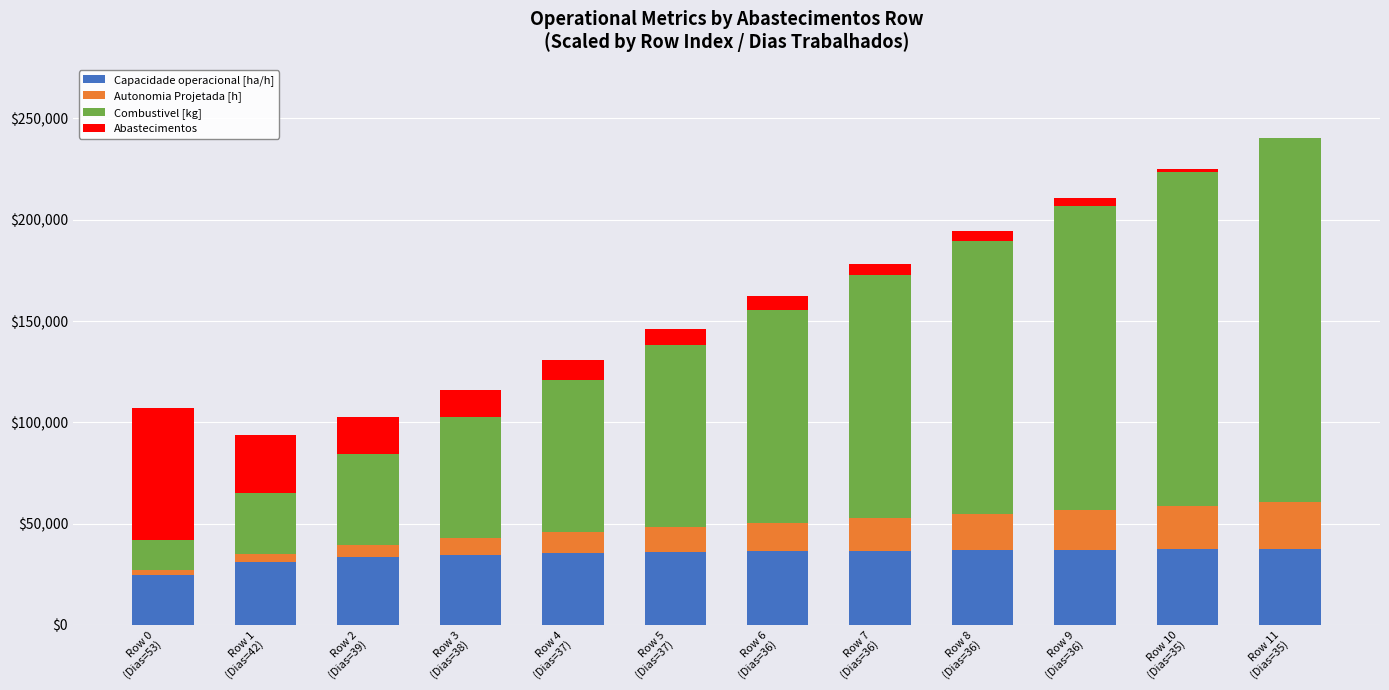

What is the highest value of the Capacidade operacional [ha/h] series?

37229